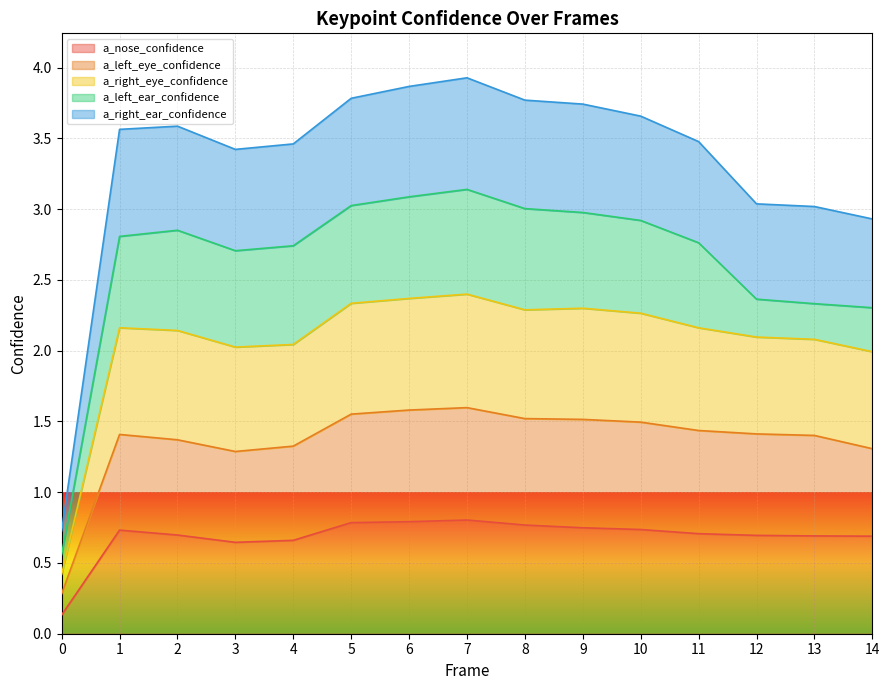

True or false: a_nose_confidence and a_right_eye_confidence intersect in this chart.

False